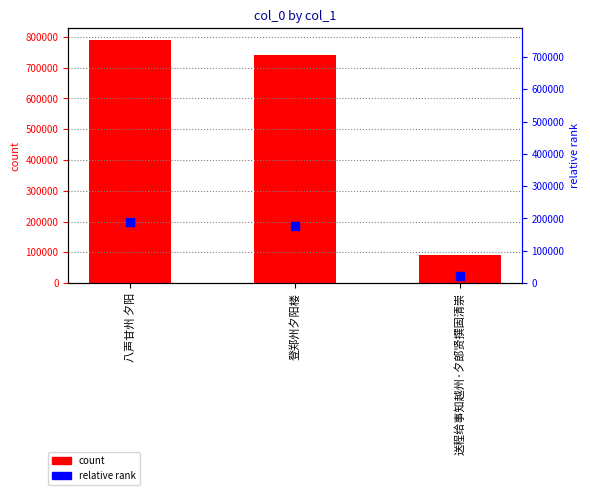

What are all the series names shown in the legend?

count, relative rank